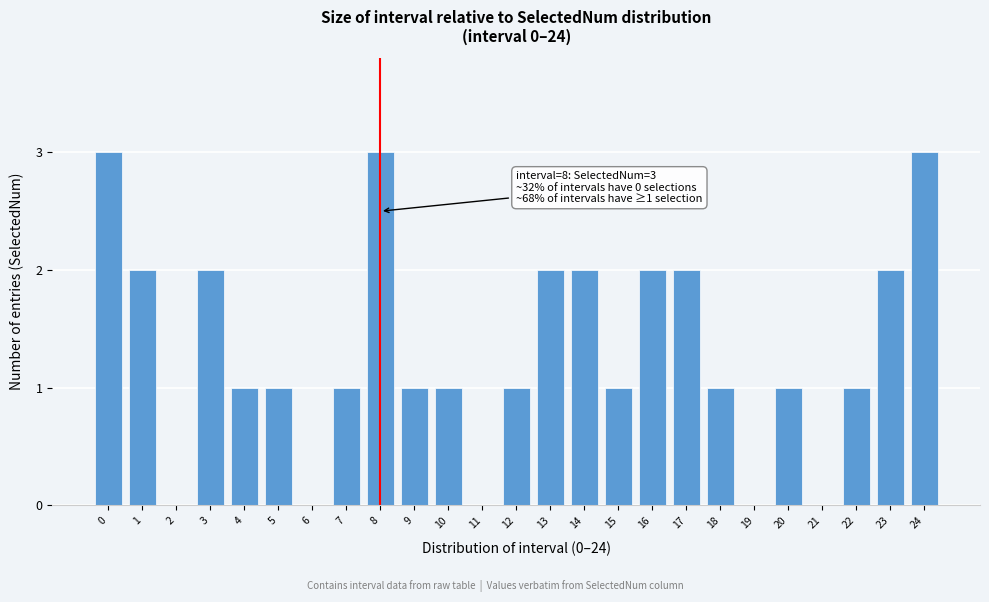

Reading right to left, transcribe all the data shown in this chart.

24=3	23=2	22=1	21=0	20=1	19=0	18=1	17=2	16=2	15=1	14=2	13=2	12=1	11=0	10=1	9=1	8=3	7=1	6=0	5=1	4=1	3=2	2=0	1=2	0=3